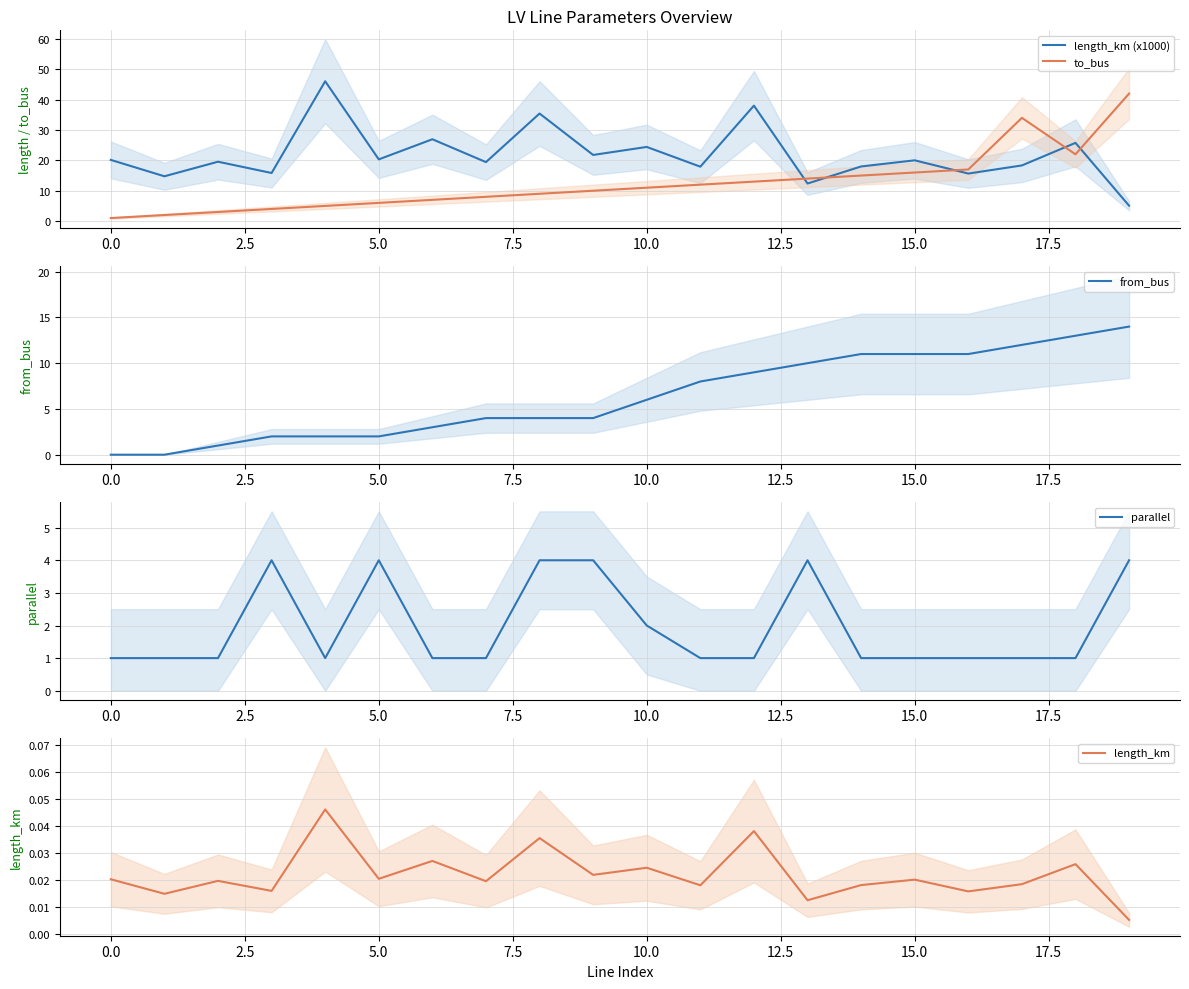

What is the sum of all from_bus values?

127